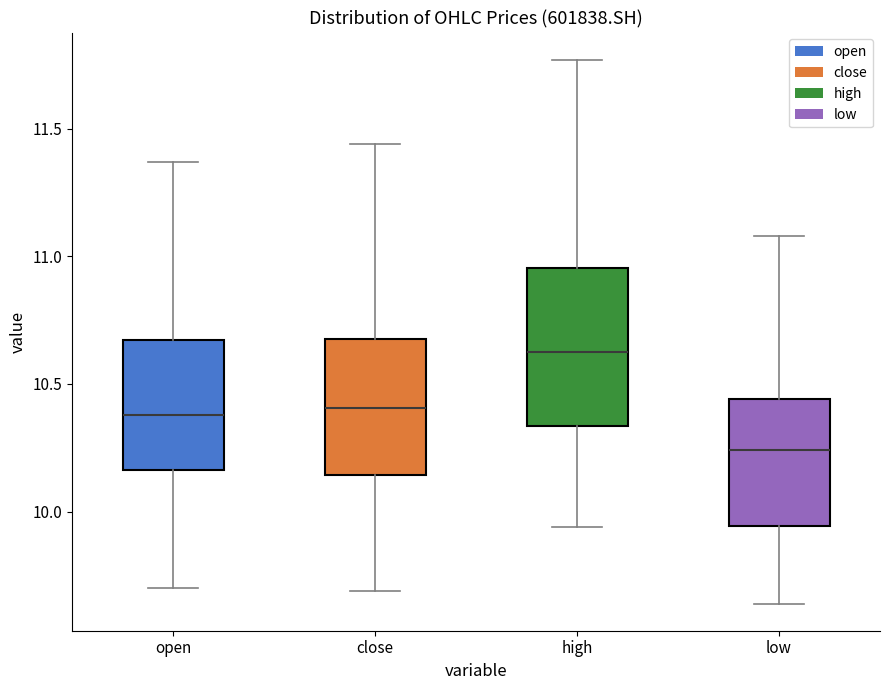

Reading left to right, read every box against the y-axis: the position of its median line, the range the box covers, and the ends of its whiskers. The values are not printed on the chart, so give them approximately, as read against the axis.

open: median 10.40, box 10.15 to 10.65, whiskers 9.70 to 11.35
close: median 10.40, box 10.15 to 10.70, whiskers 9.70 to 11.45
high: median 10.65, box 10.35 to 10.95, whiskers 9.95 to 11.75
low: median 10.25, box 9.95 to 10.45, whiskers 9.65 to 11.10